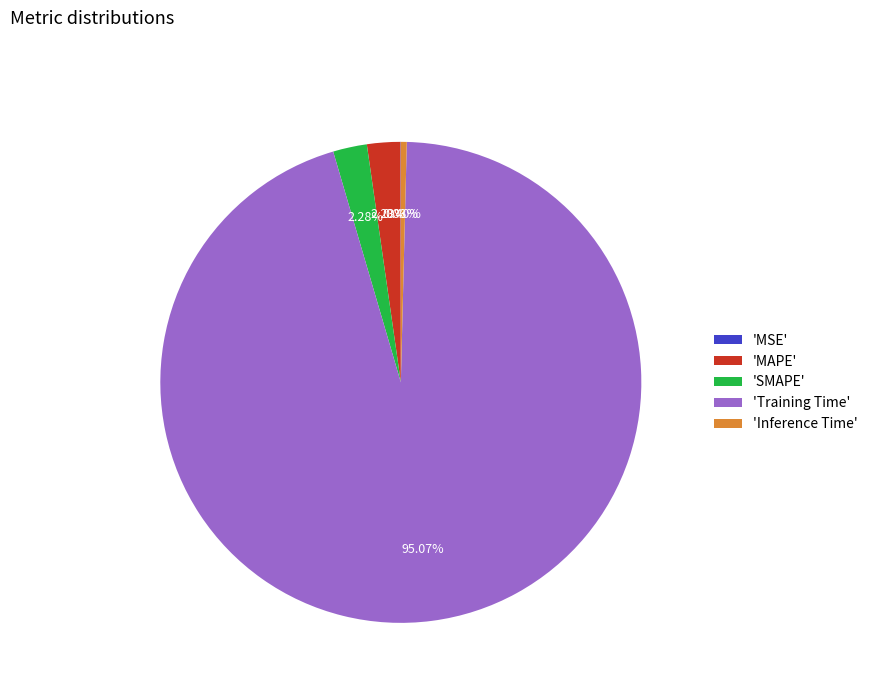

Which slice is the largest?

'Training Time'